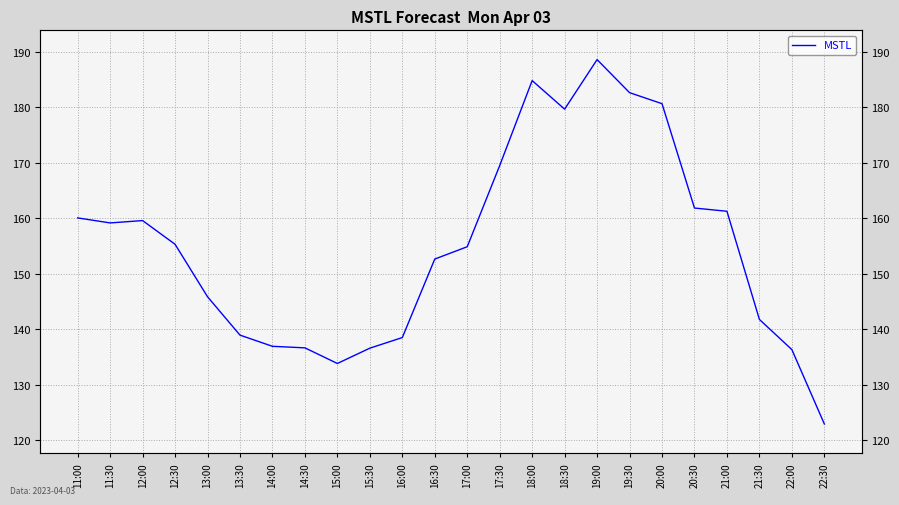

Rank the categories by value from lowest to highest.

22:30, 15:00, 22:00, 15:30, 14:30, 14:00, 16:00, 13:30, 21:30, 13:00, 16:30, 17:00, 12:30, 11:30, 12:00, 11:00, 21:00, 20:30, 17:30, 18:30, 20:00, 19:30, 18:00, 19:00